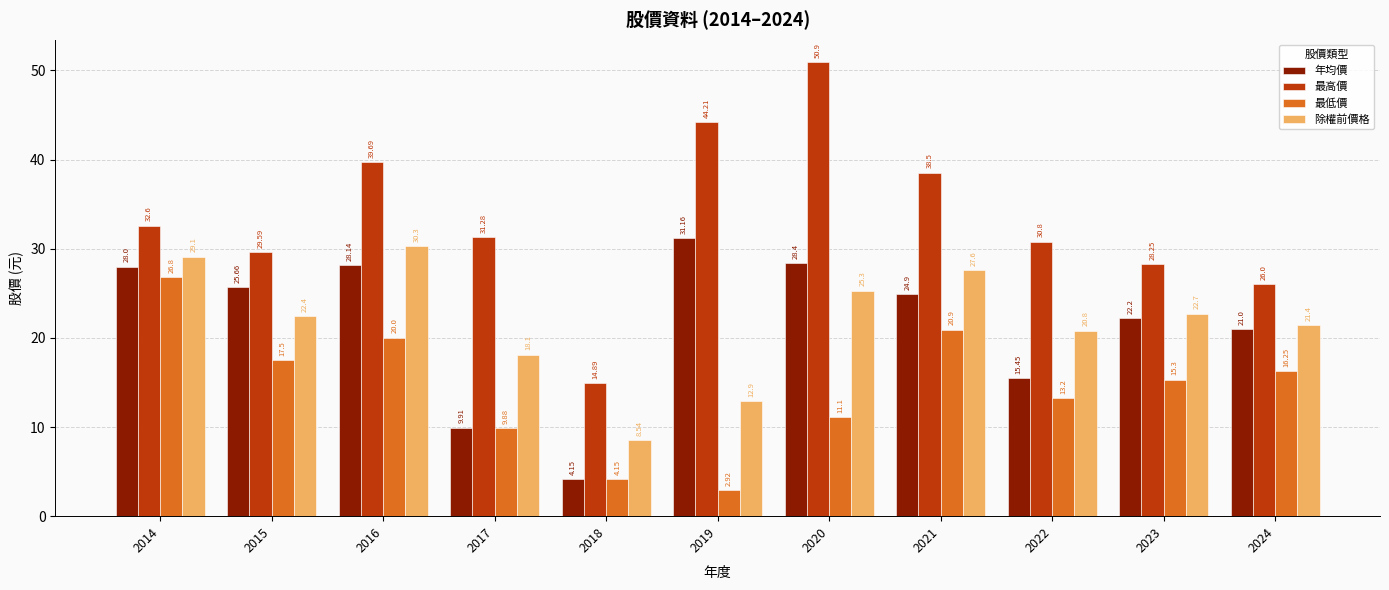

What is the sum of the 最低價 values at 2016 and 2022?

33.2